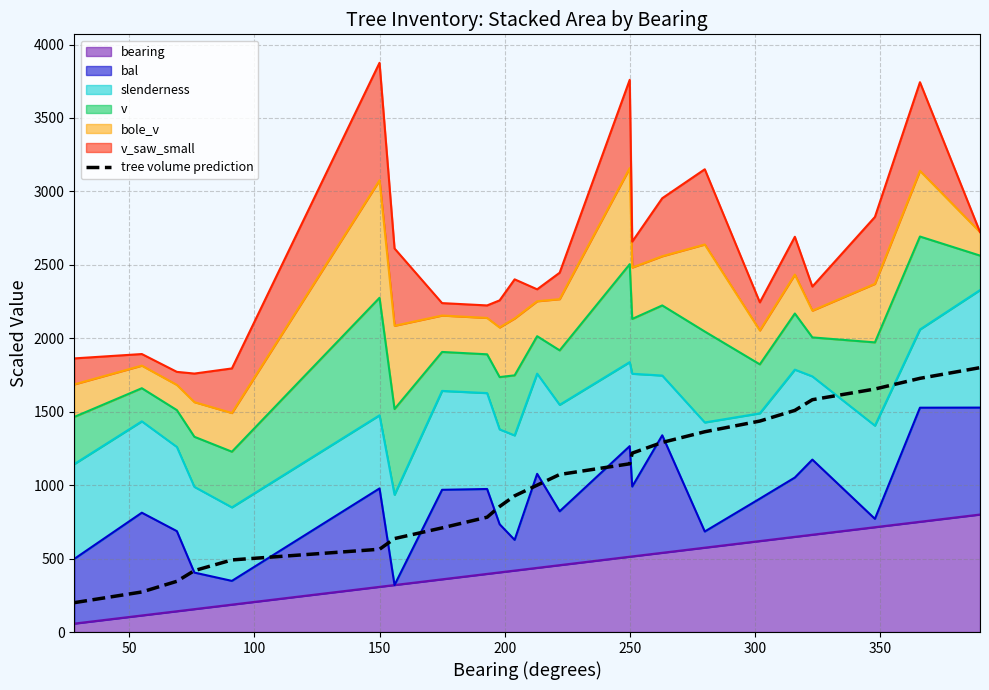

What is the maximum value shown in the chart?

1800.0